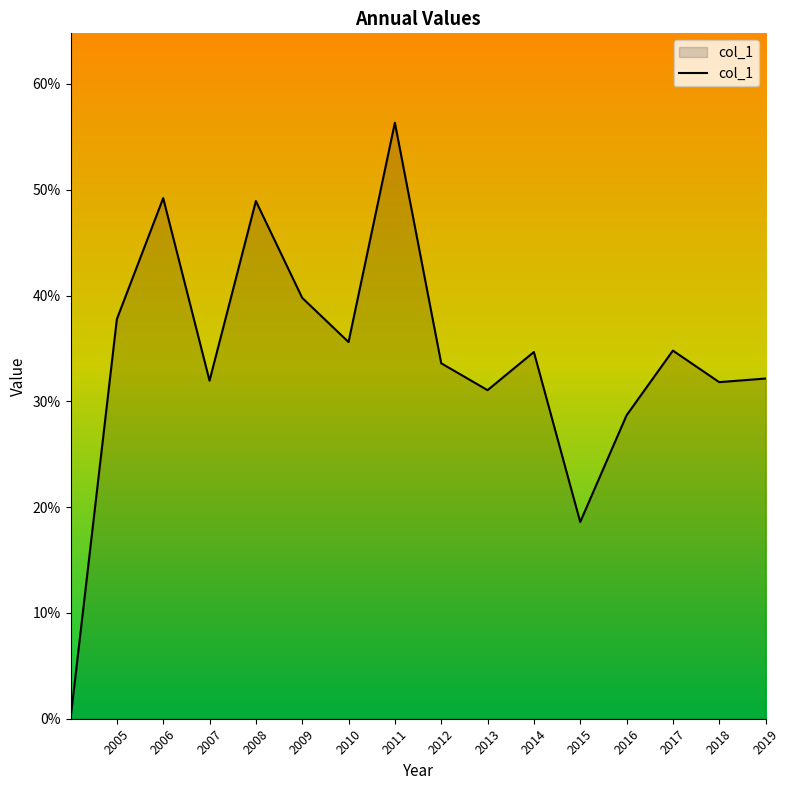

Is this an area chart (filled region under the line)?

Yes